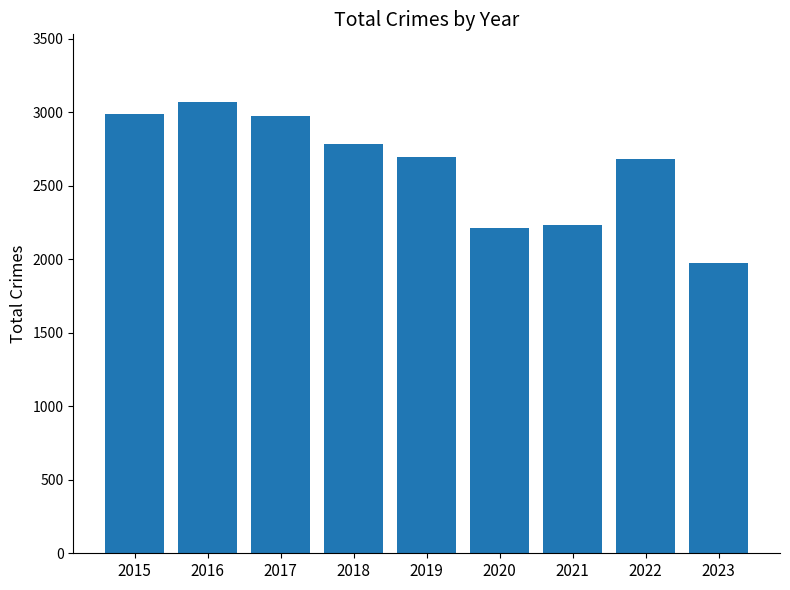

What is the difference between the maximum and minimum values?

1096